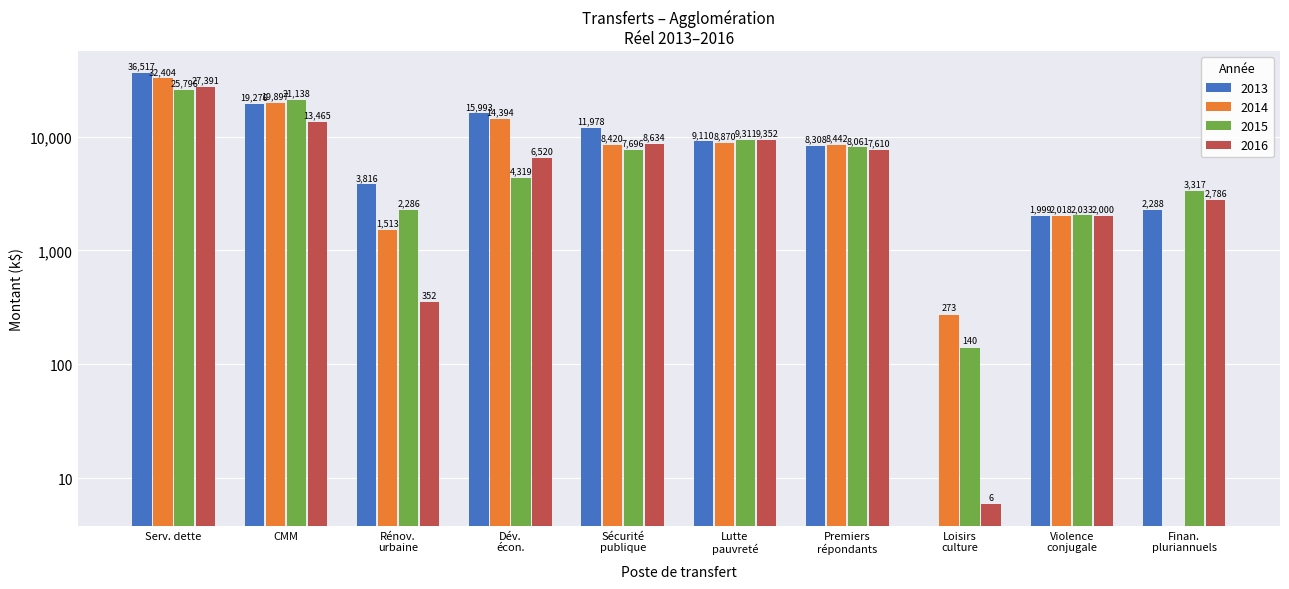

List the series in order of their peak value, highest first.

2013, 2014, 2016, 2015